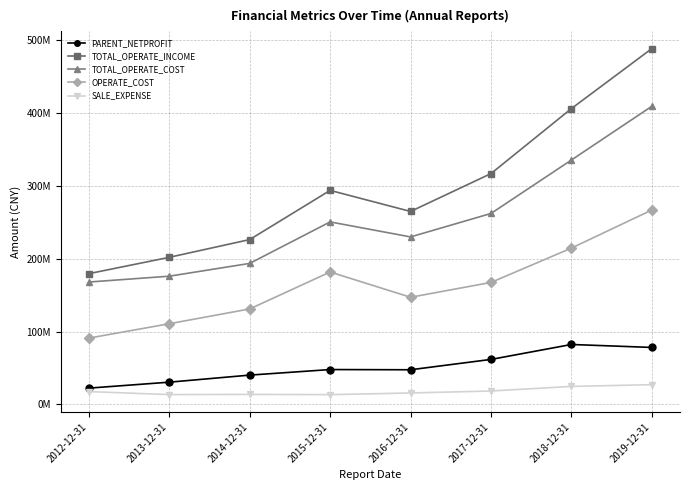

Reading left to right, extract all data points from this chart.

PARENT_NETPROFIT: 22312525.1	30493629.0	40194527.9	47820088.7	47532629.0	61735954.0	82253499.6	78176632.6
TOTAL_OPERATE_INCOME: 179485669.2	201935434.5	226279284.6	293846688.9	264904655.0	316905936.8	406174443.2	488570549.3
TOTAL_OPERATE_COST: 168000499.1	176014431.7	193580068.4	250551759.3	229944459.6	262154188.8	335549124.4	409353252.0
OPERATE_COST: 90995732.1	110732579.1	131058126.3	181766911.6	147081677.7	167448364.1	214597644.0	266940171.6
SALE_EXPENSE: 17550645.6	13442354.7	13681189.1	13374646.5	15648656.5	18358022.2	24642813.9	27064864.6